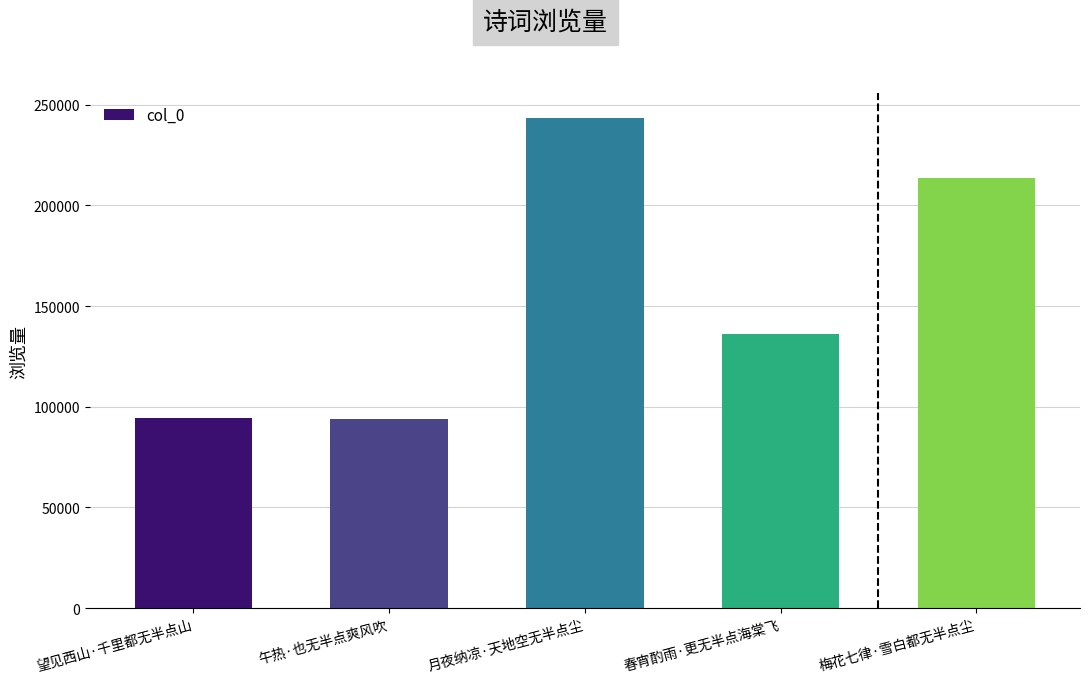

The value at 月夜纳凉·天地空无半点尘 is 243535. True or false?

True